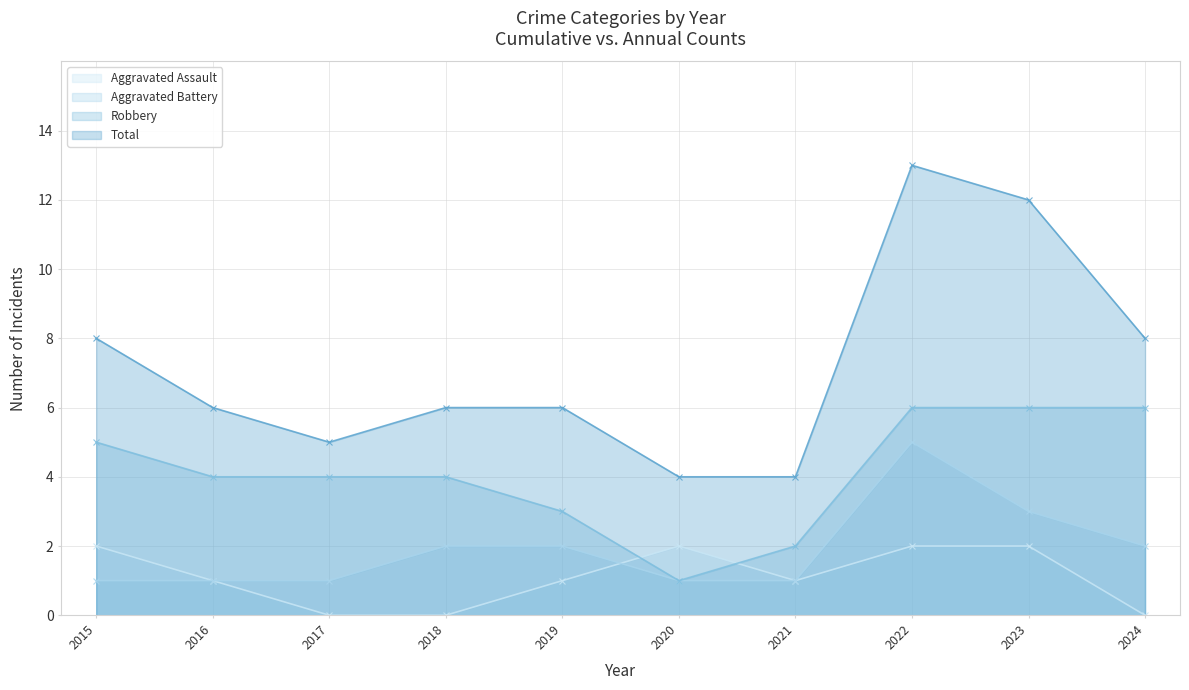

What is the approximate value of Robbery at 2019?

3